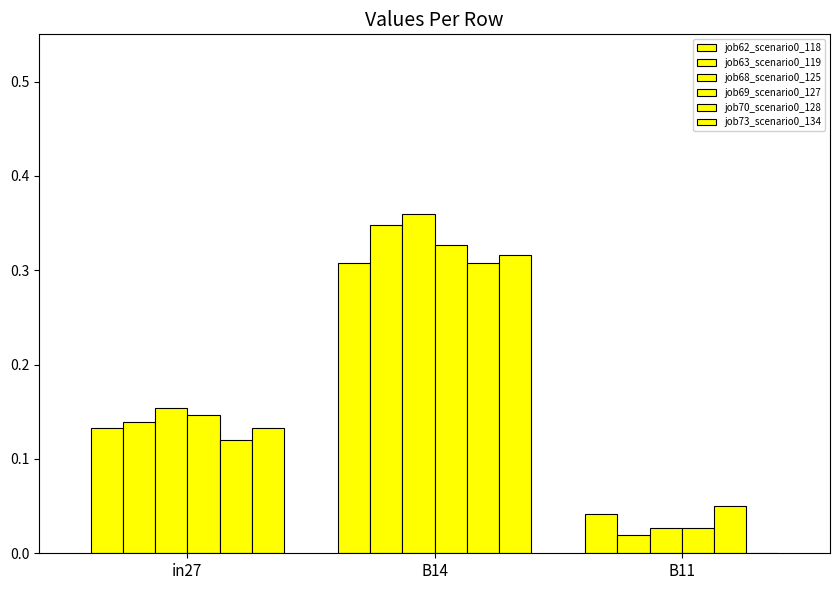

Reading left to right, transcribe all the data shown in this chart.

job62_scenario0_118: 0.1	0.3	0.0
job63_scenario0_119: 0.1	0.3	0.0
job68_scenario0_125: 0.2	0.4	0.0
job69_scenario0_127: 0.1	0.3	0.0
job70_scenario0_128: 0.1	0.3	0.0
job73_scenario0_134: 0.1	0.3	0.0